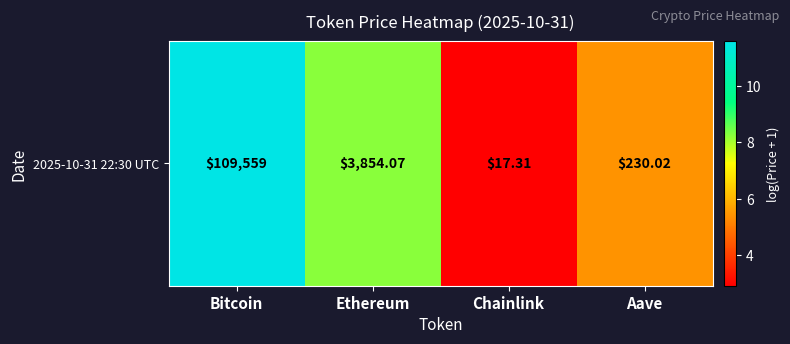

Reading right to left, transcribe all the data shown in this chart.

Aave=5.4	Chainlink=2.9	Ethereum=8.3	Bitcoin=11.6